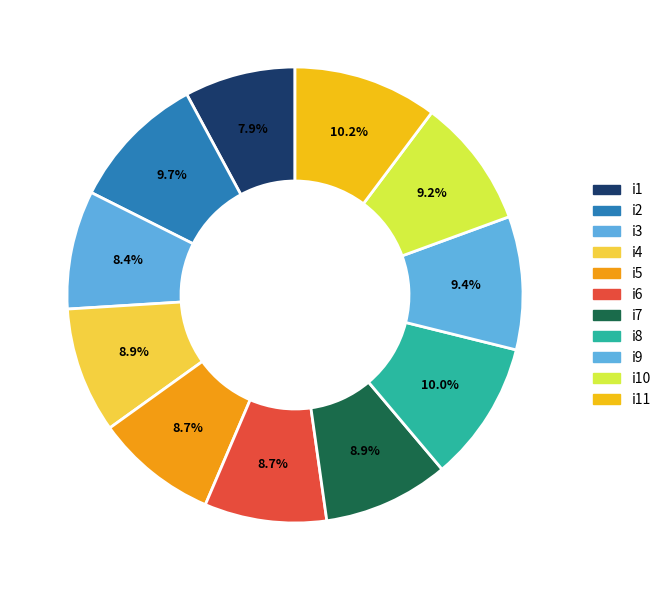

How many slices are in this pie chart?

11